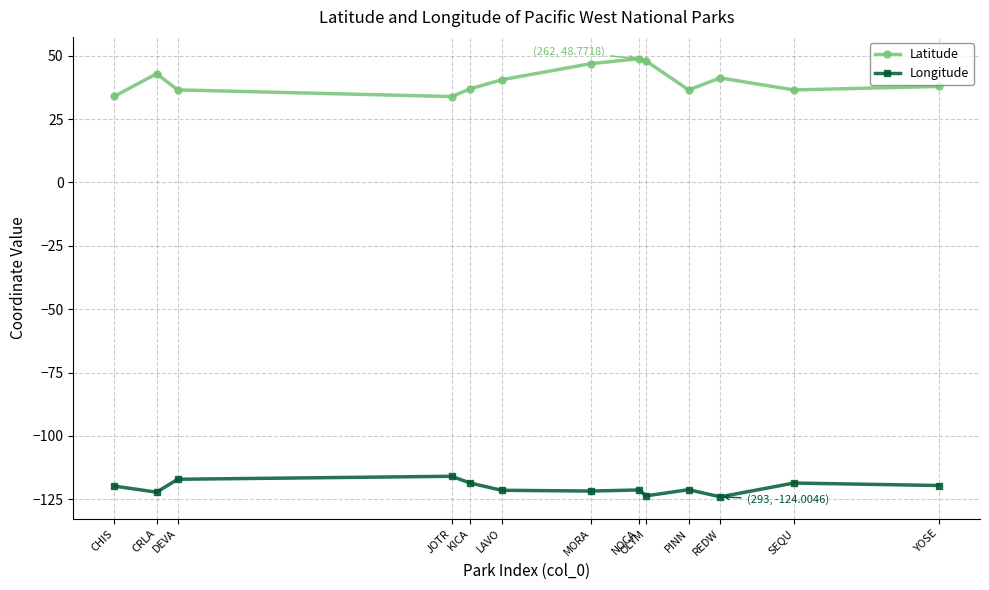

How many data points in Longitude are less than -121?

7